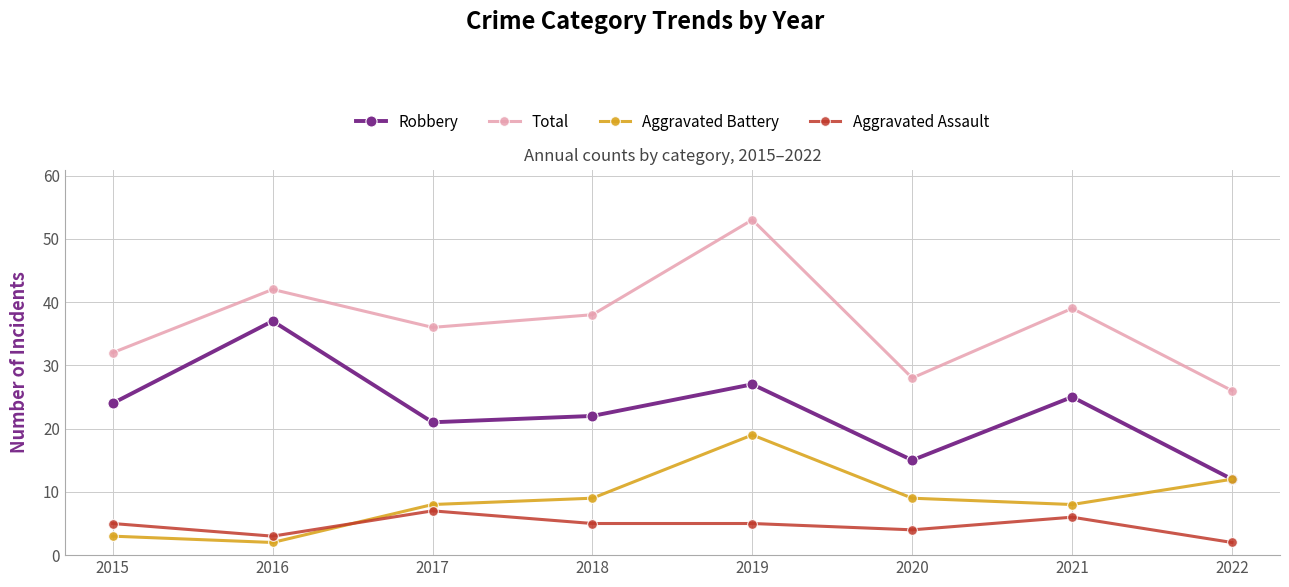

What are all the series names shown in the legend?

Robbery, Total, Aggravated Battery, Aggravated Assault